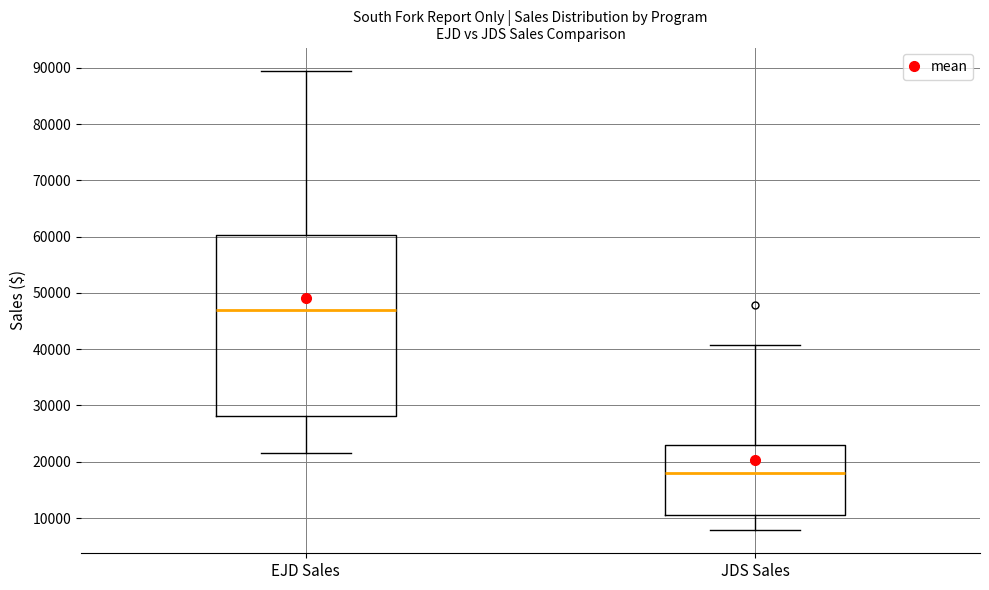

Where does the median line of the box for EJD Sales sit on the y-axis? The values are not printed on the chart, so give them approximately, as read against the axis.

47000